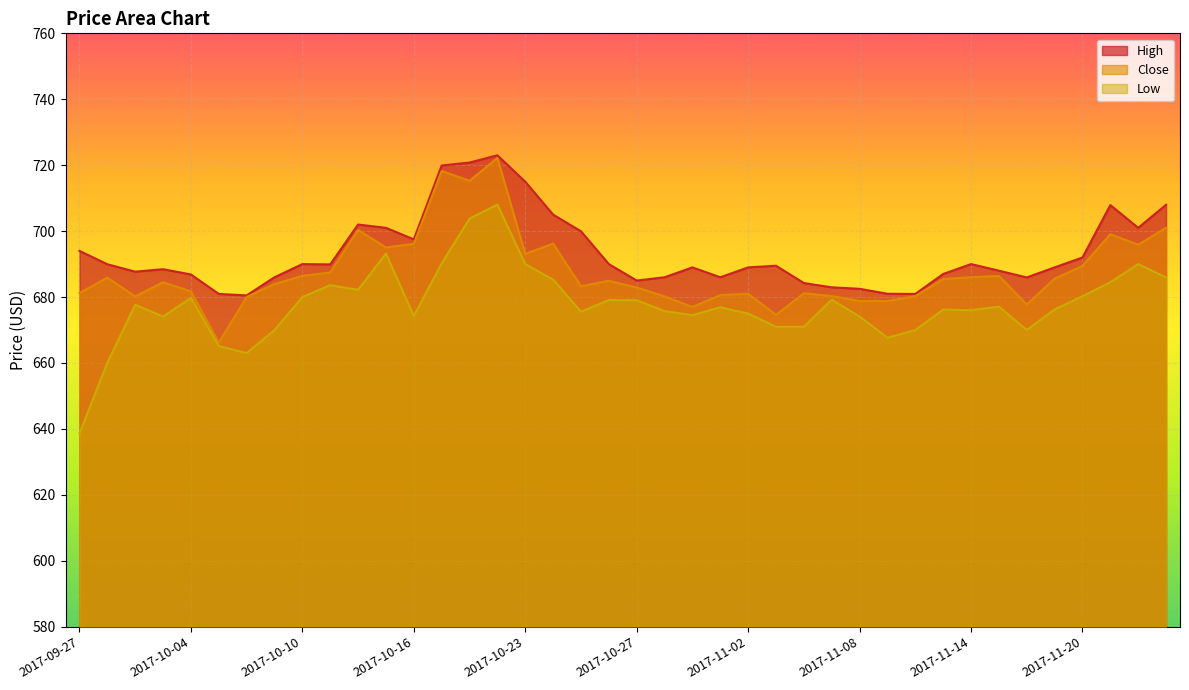

What is the smallest value displayed?

638.6